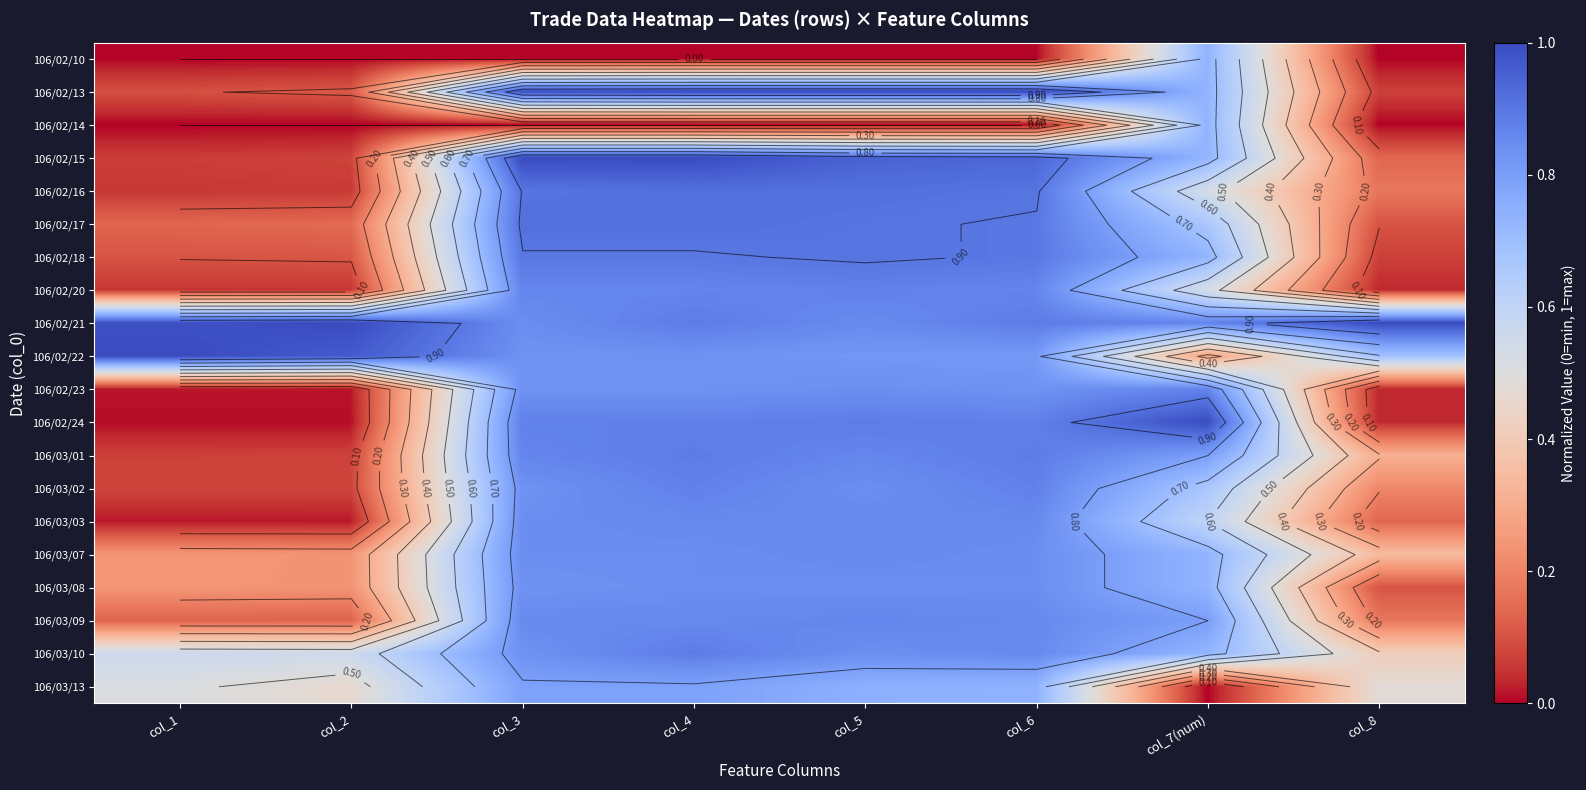

Where is 106/03/09 nearest to the value 0?

col_2